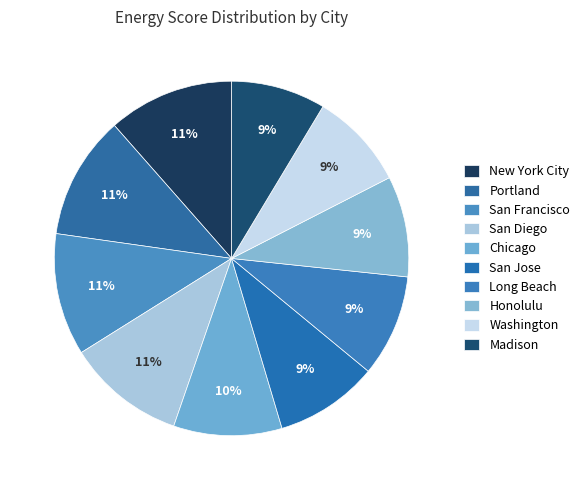

How many slices are in this pie chart?

10